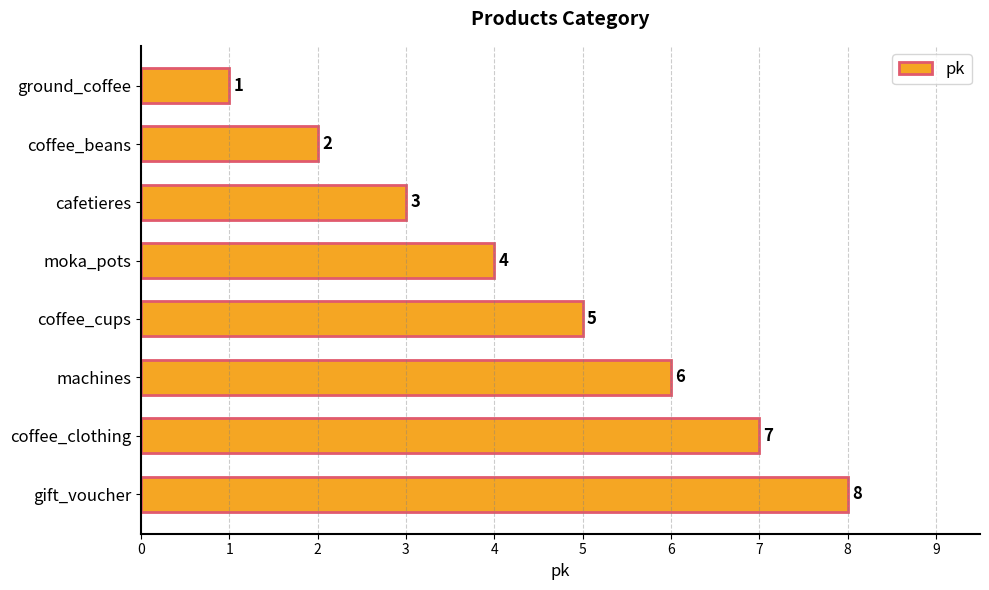

List the labels in order of value, smallest first.

ground_coffee, coffee_beans, cafetieres, moka_pots, coffee_cups, machines, coffee_clothing, gift_voucher